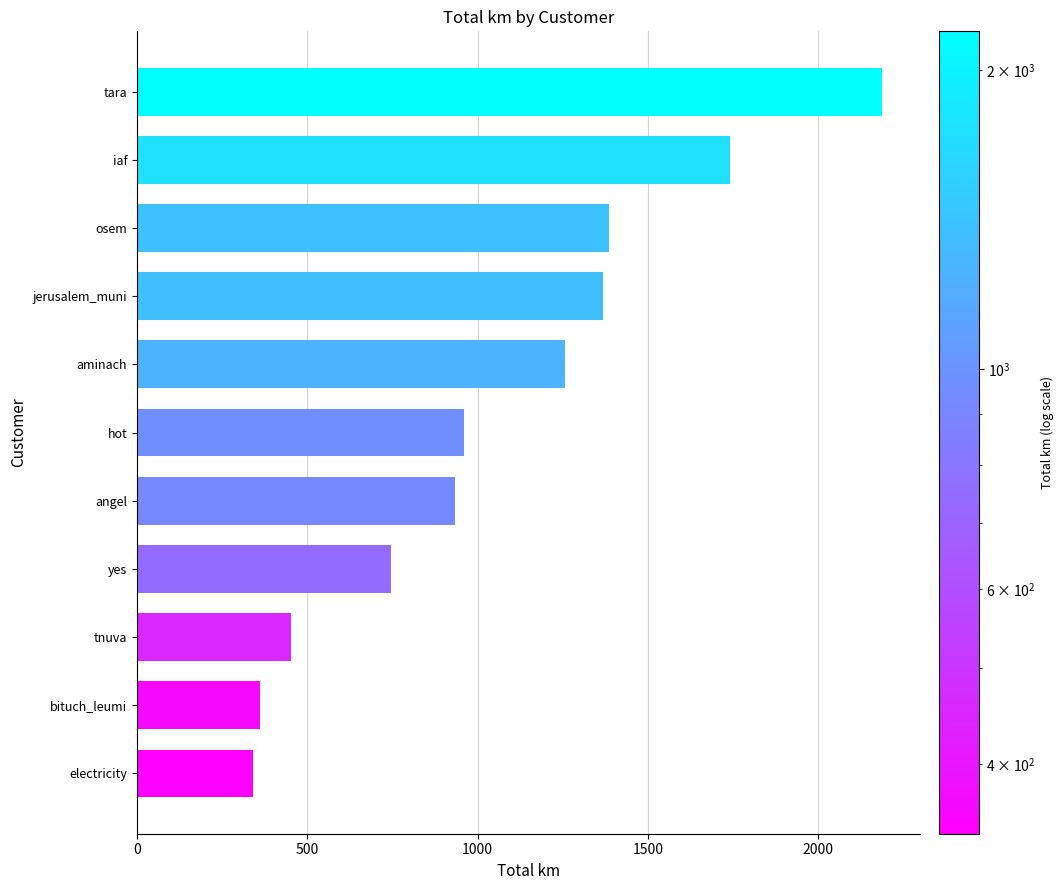

What is the sum of all values?

11734.2